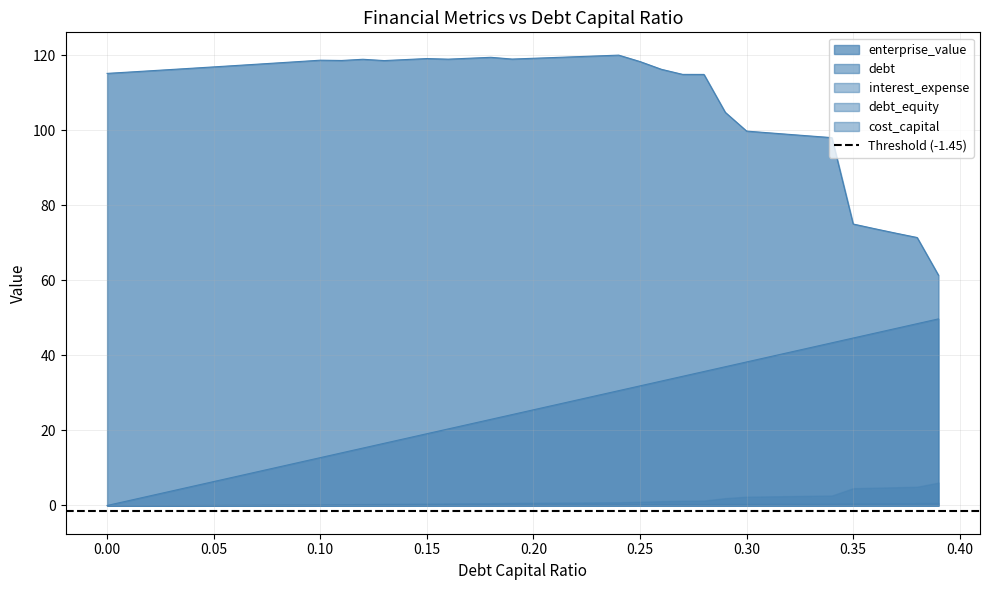

What is the total value across all series at 15?

139.1